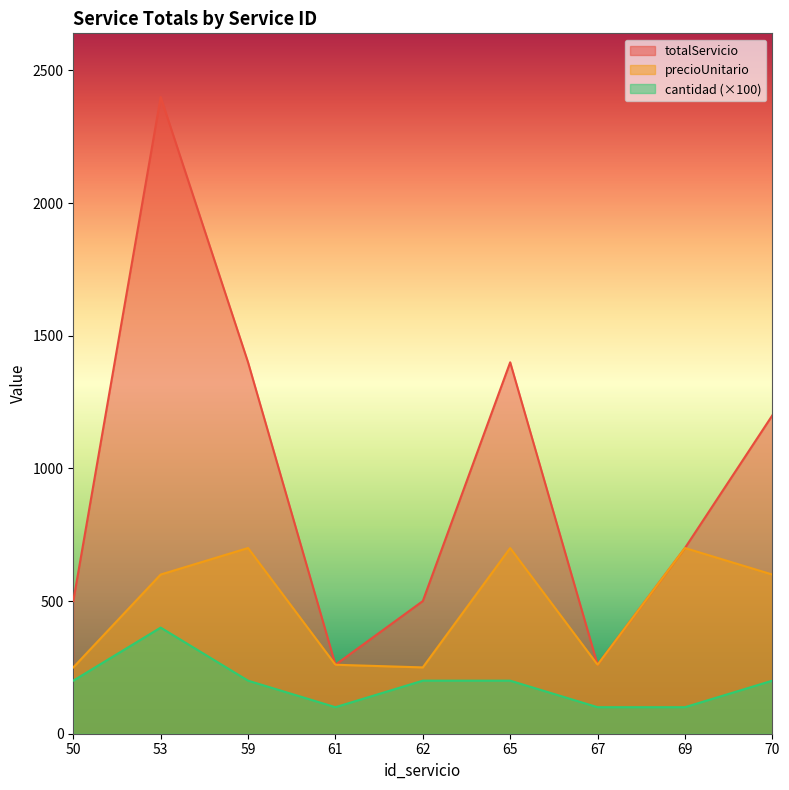

The cantidad series shows 90 at 70. True or false?

False